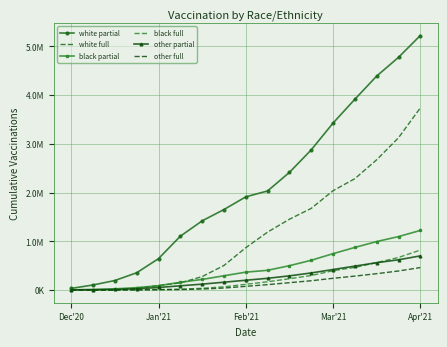

What is the highest value of the white partial series?

5222313